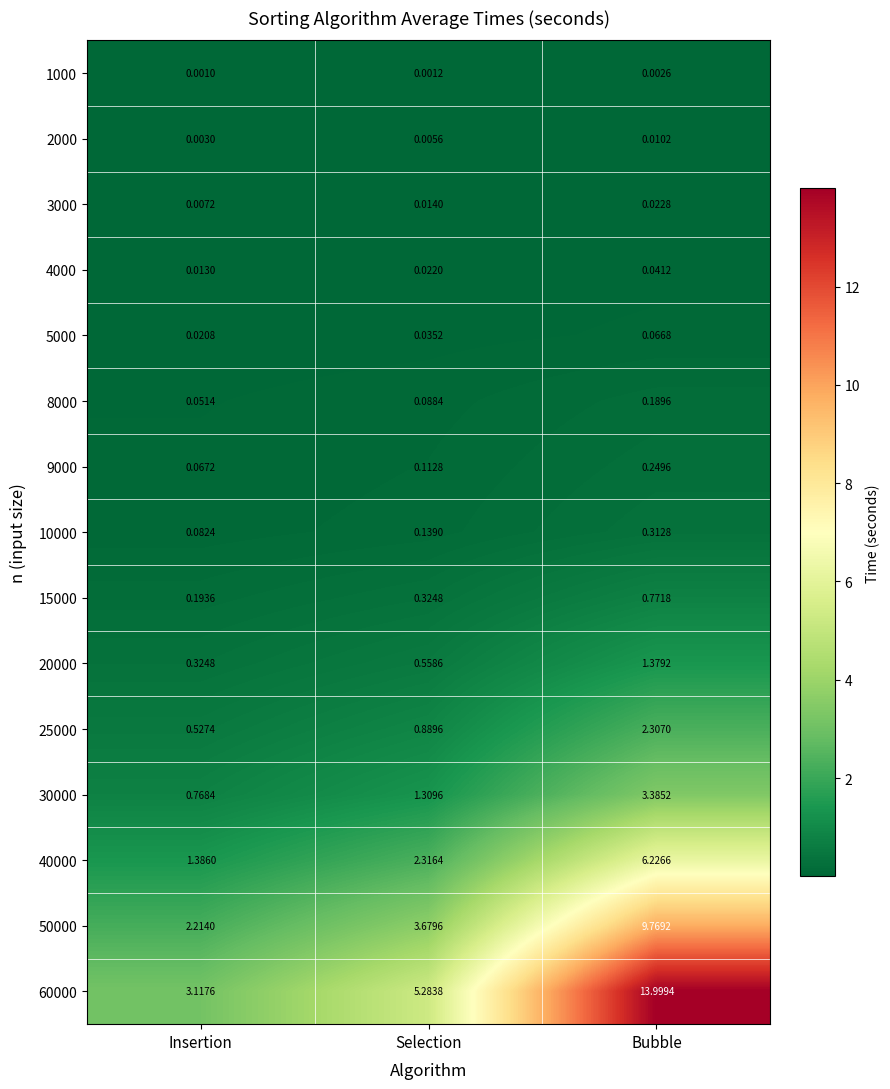

Which series has the largest total across all categories?

60000